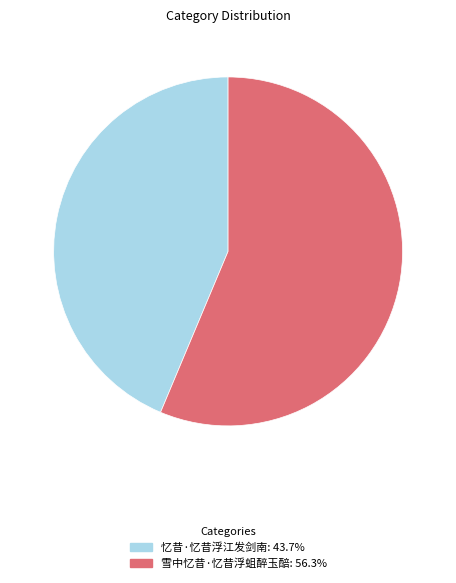

Is the sum of 雪中忆昔·忆昔浮蛆醉玉醅 and 忆昔·忆昔浮江发剑南 greater than half?

Yes